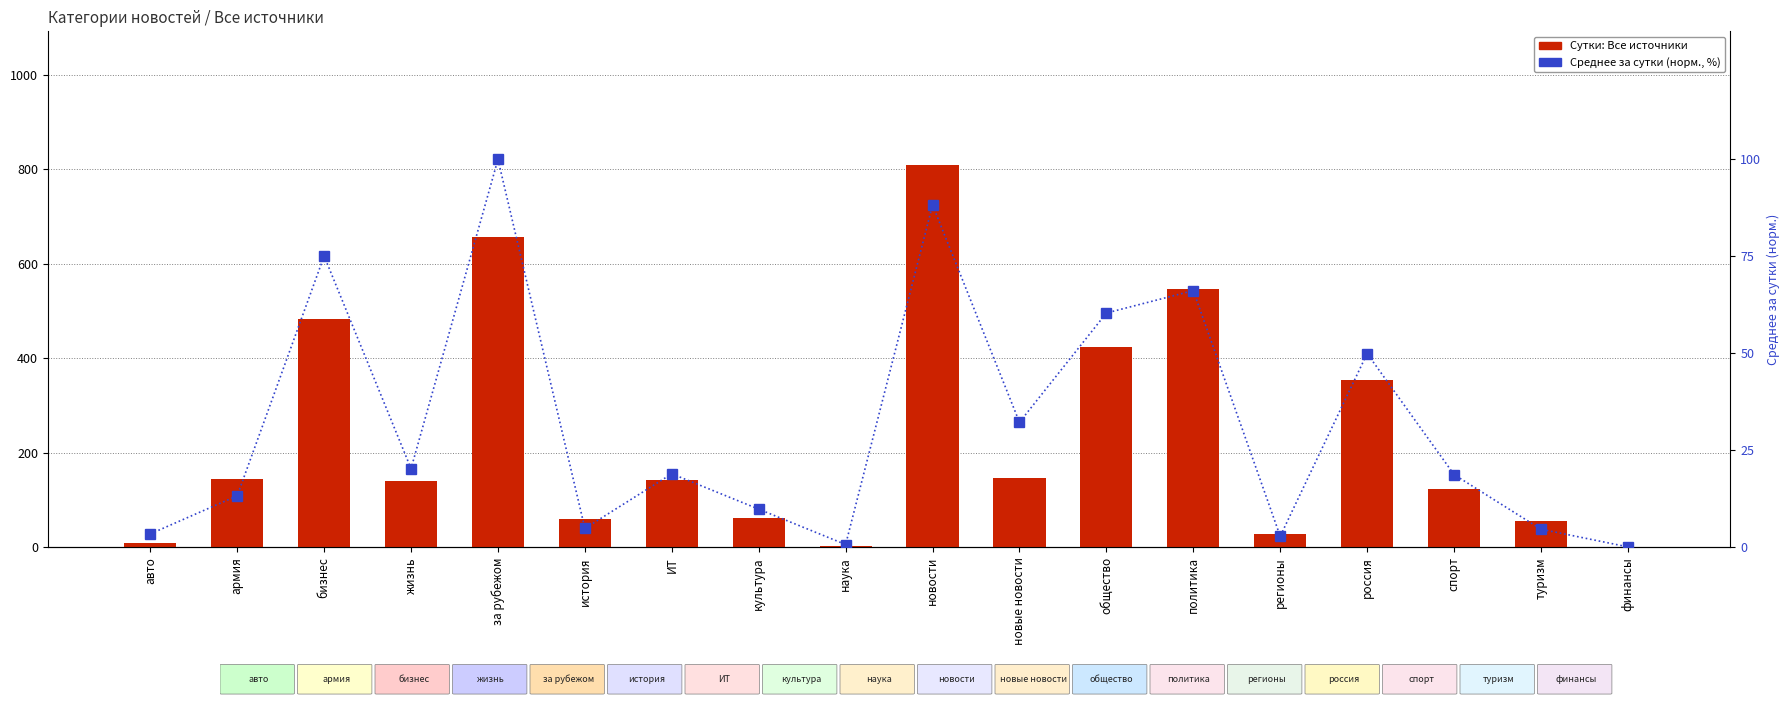

What is the greatest value displayed?

809.0